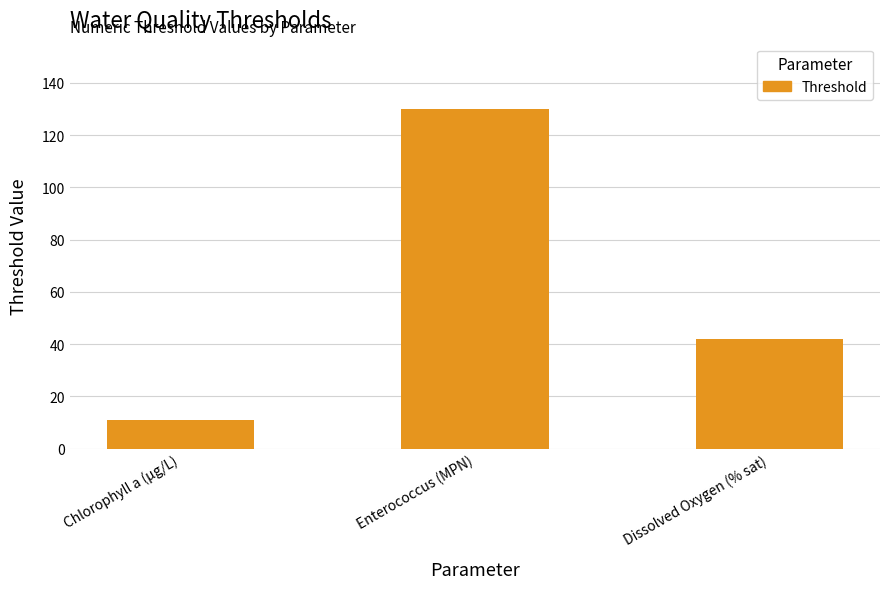

What is the sum of the values at Dissolved Oxygen (% sat) and Enterococcus (MPN)?

172